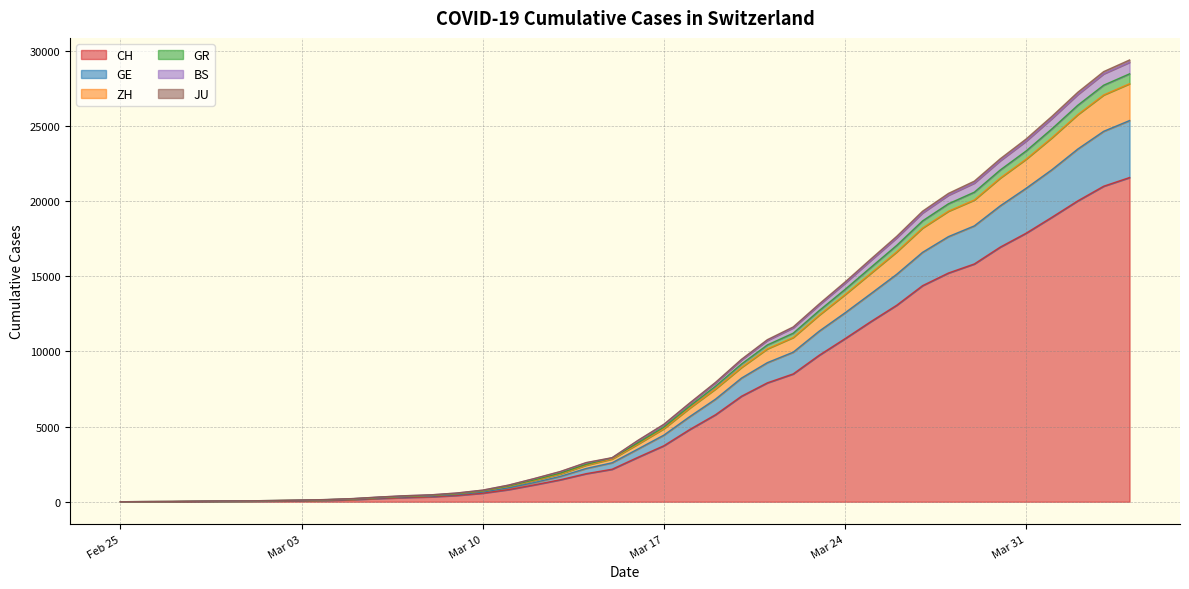

What is the highest value of the CH series?

21554